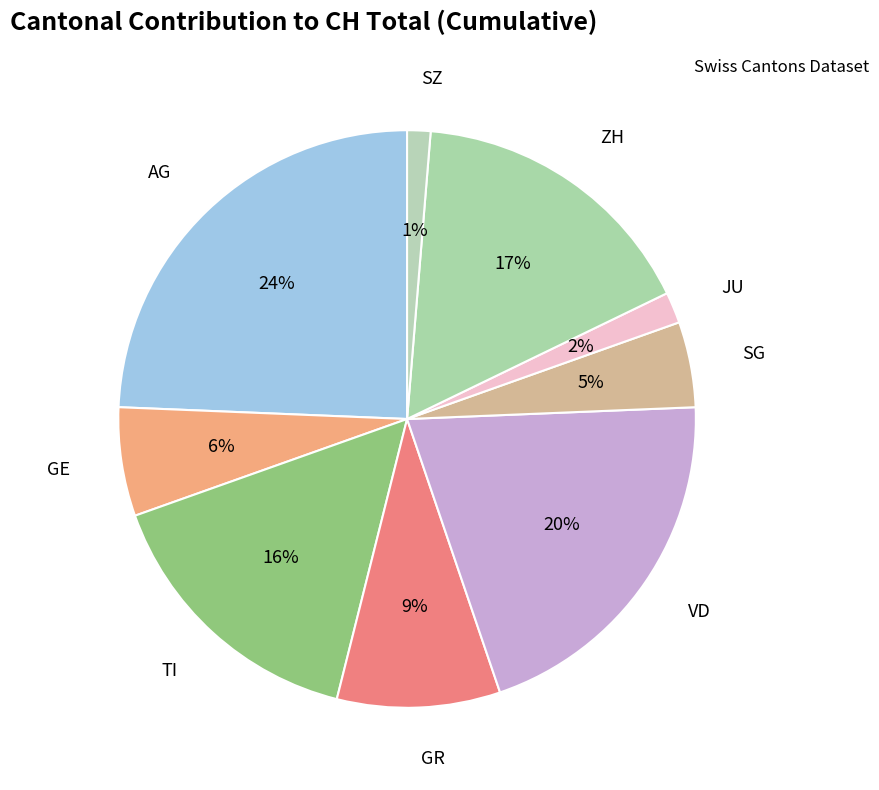

How many segments does this pie chart have?

9